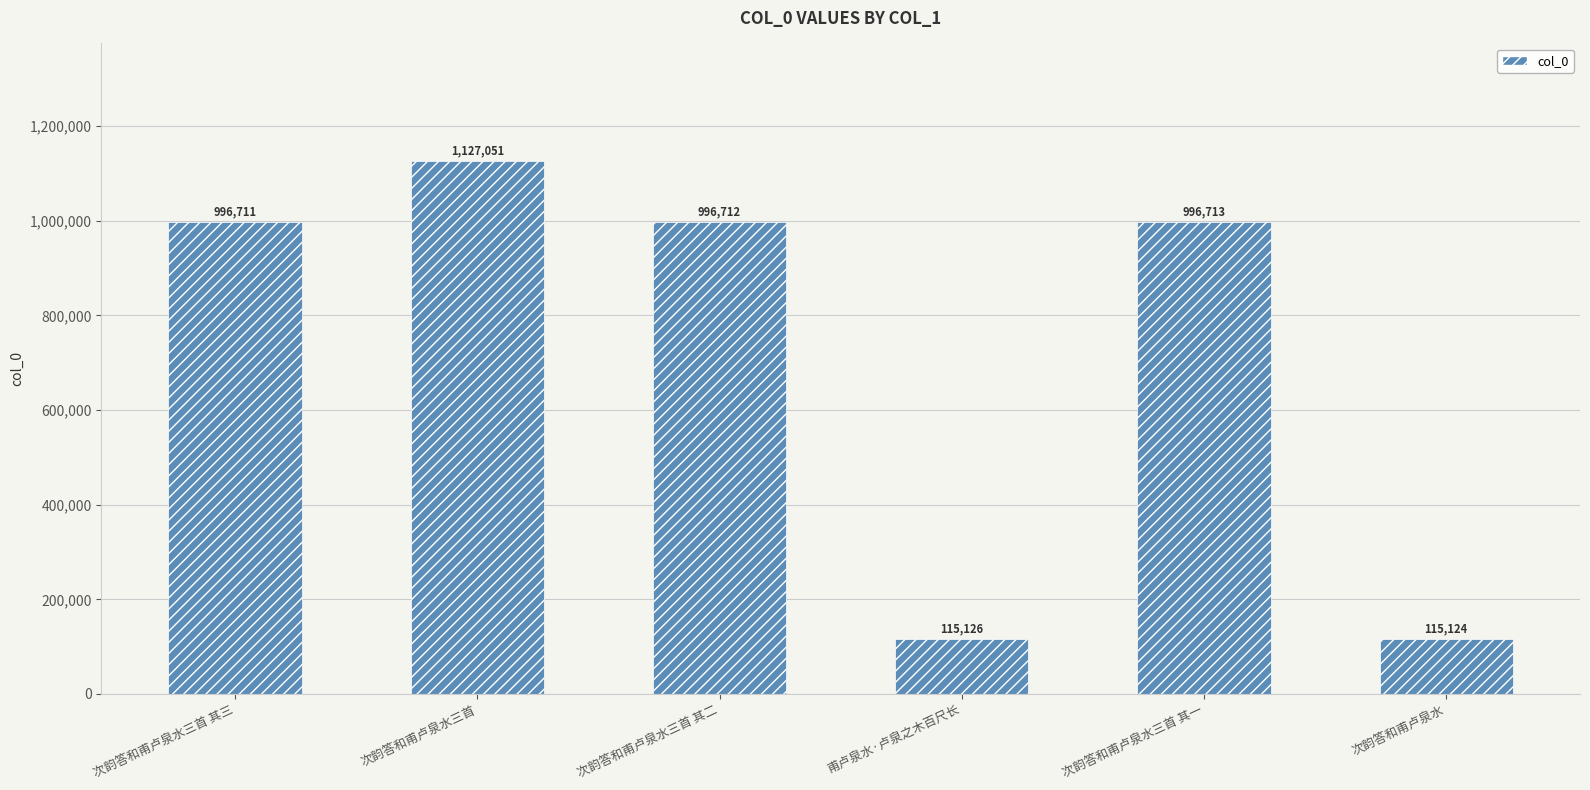

What is the value of the 3rd bar from the left?

996712